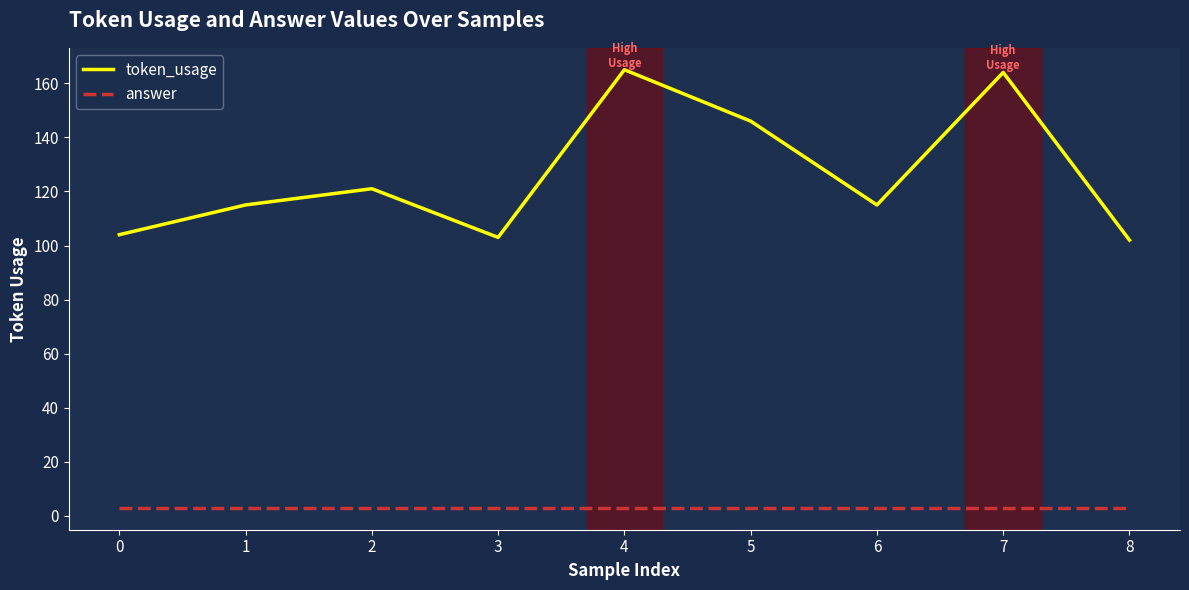

The value of token_usage at 2 is 59. True or false?

False